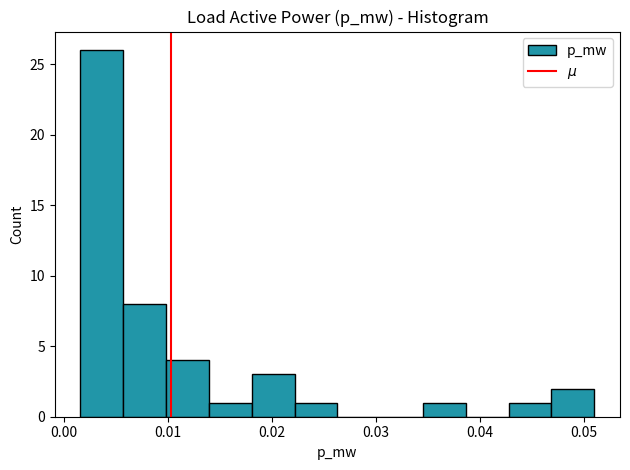

What is the height of the bar covering 0.043 to 0.047 on the x-axis? Neither the bar edges nor the heights are printed on the chart, so give them approximately, as read against the axes.

1